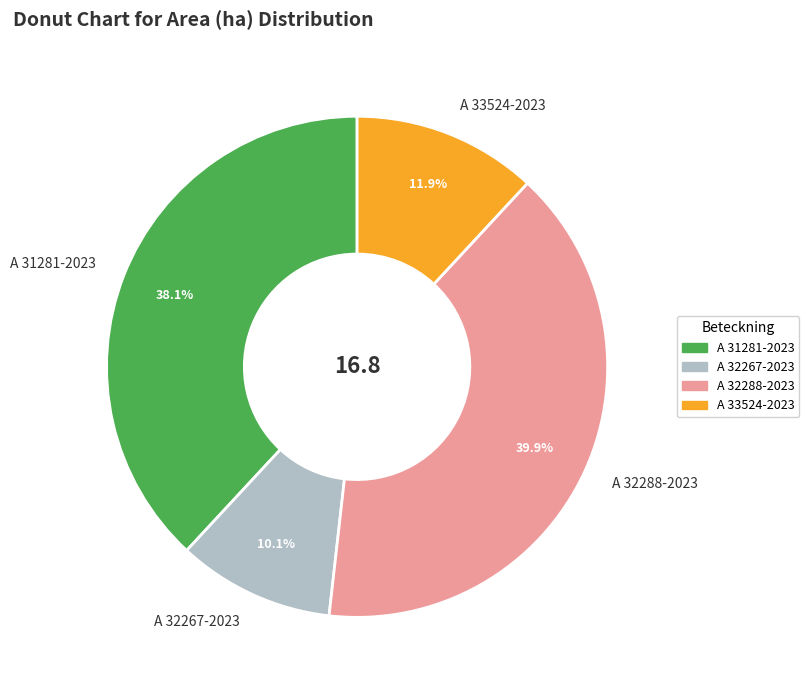

Combined, what portion of the pie is A 32288-2023 and A 33524-2023?

51.8%